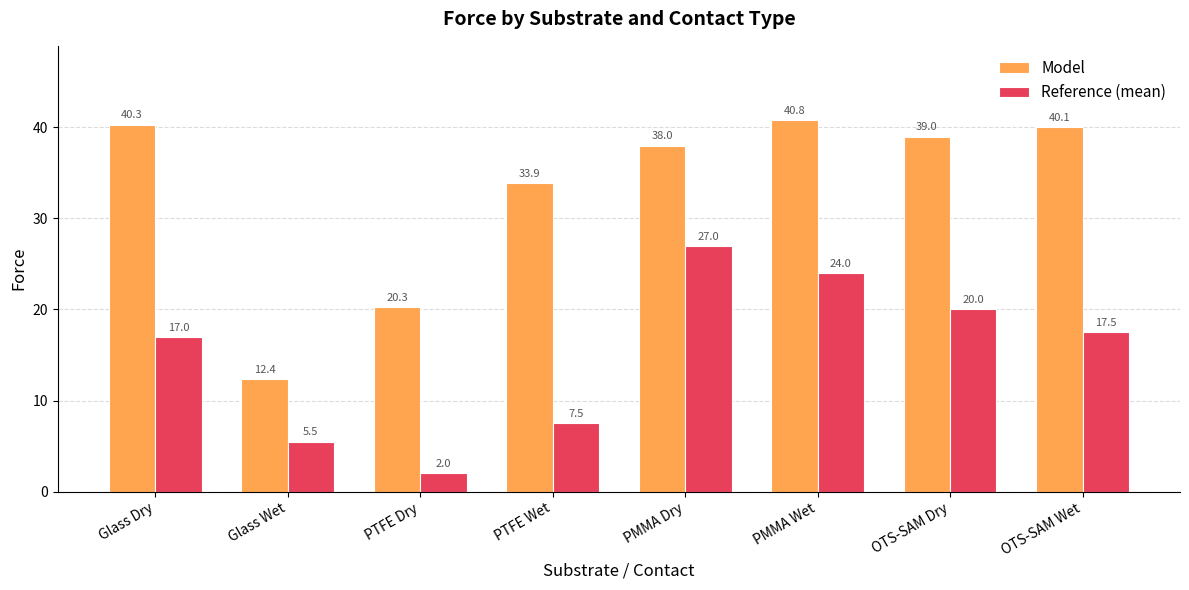

What is the label of the 2nd bar from the left?

Glass Wet